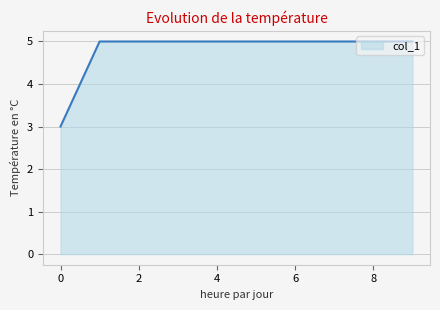

What is the minimum value shown in the chart?

3